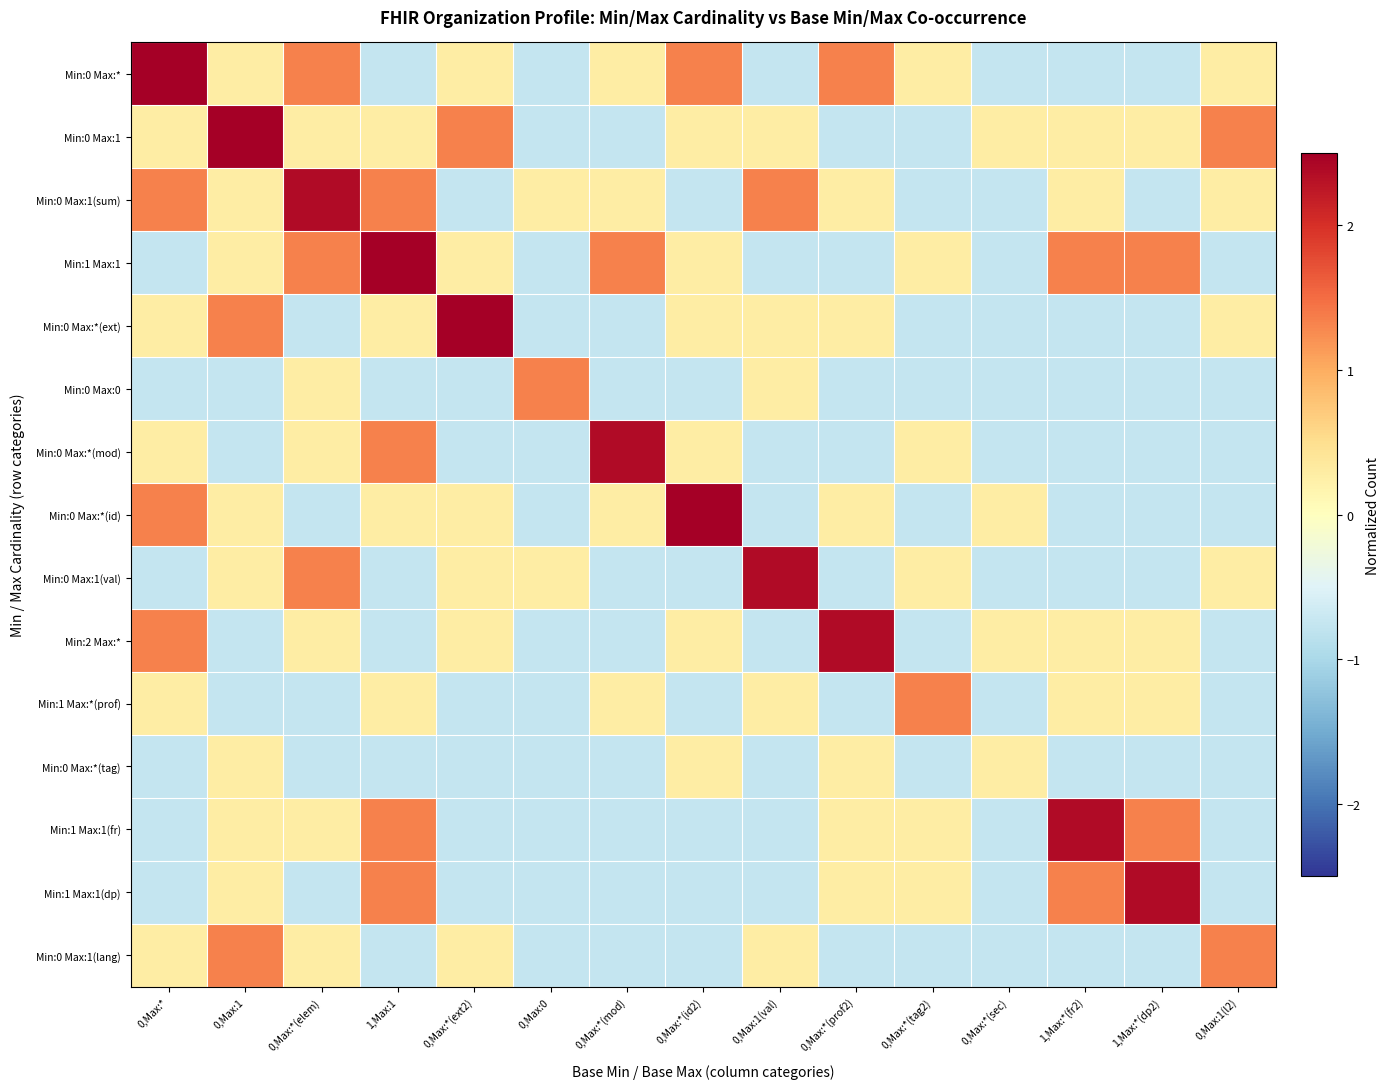

How many categories are shown in the chart?

15